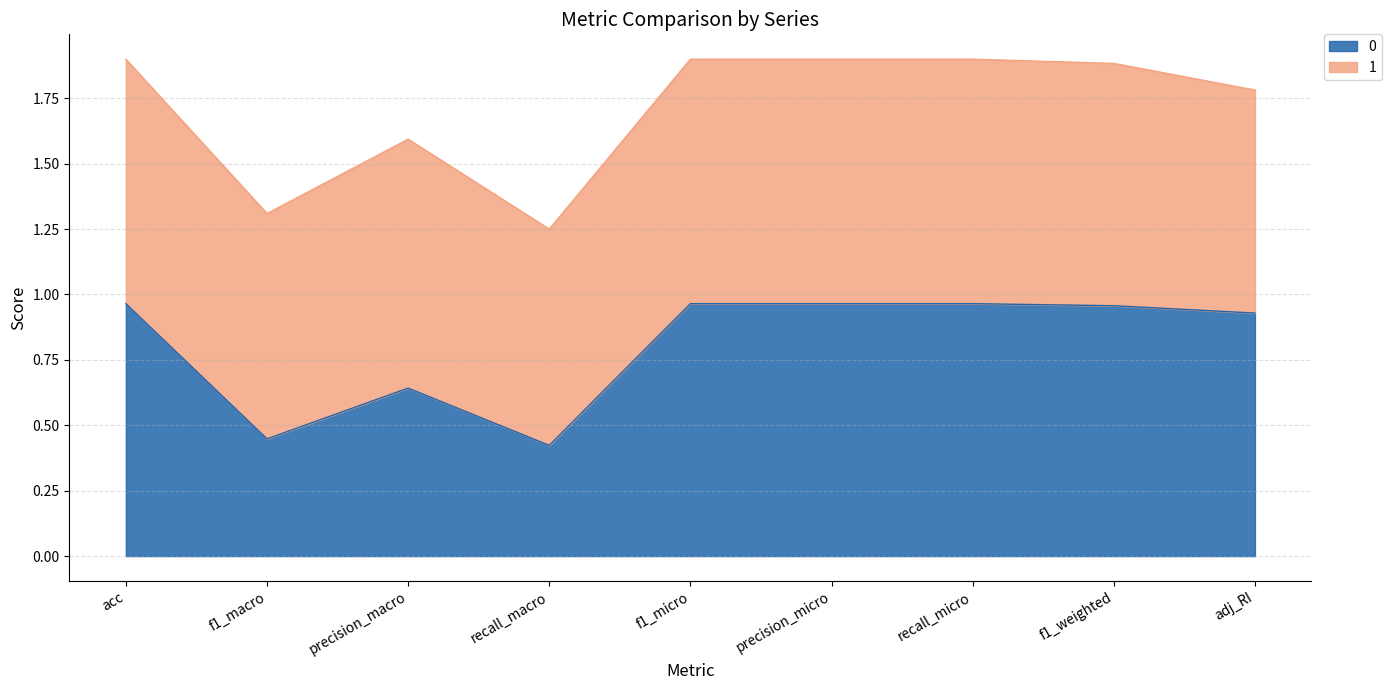

What is the smallest value displayed?

0.4